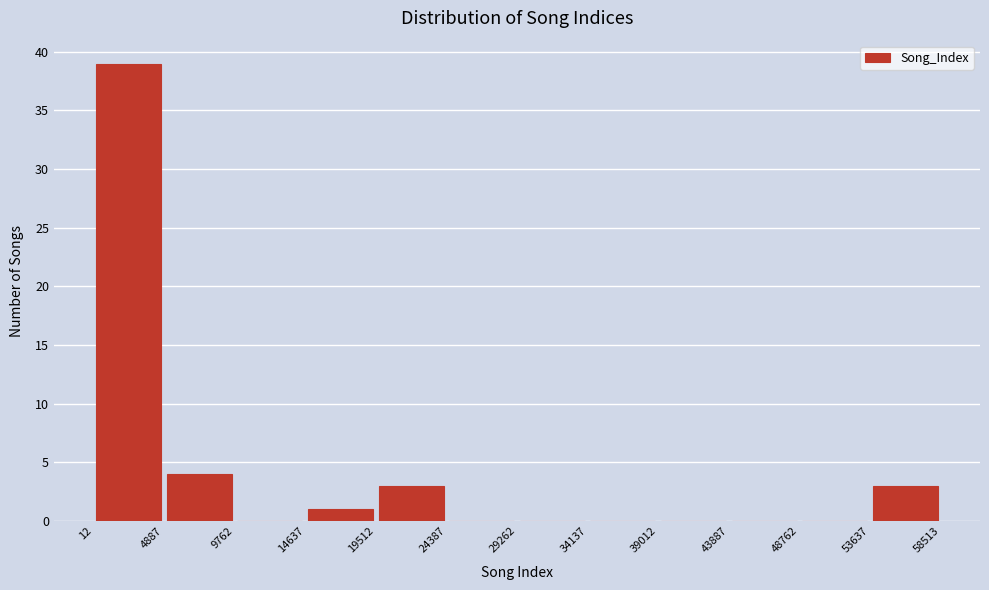

Reading left to right, transcribe this chart: for each bar, give the range it covers on the x-axis and its height. The values are not printed on the chart, so give them approximately, as read against the axis.

12 to 4887: 39
4887 to 9762: 4
9762 to 14637: 0
14637 to 19512: 1
19512 to 24387: 3
24387 to 29262: 0
29262 to 34137: 0
34137 to 39012: 0
39012 to 43887: 0
43887 to 48762: 0
48762 to 53637: 0
53637 to 58513: 3